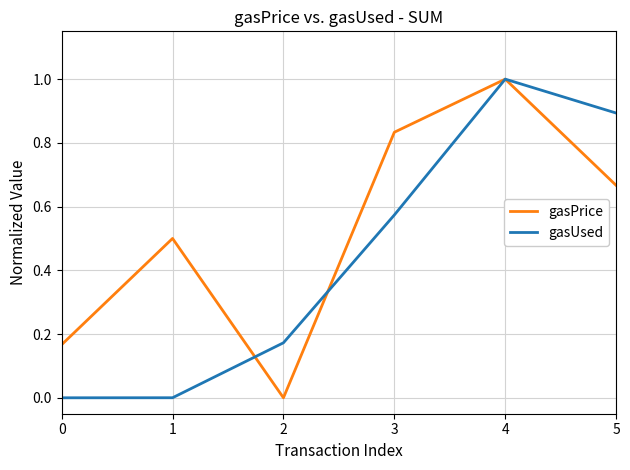

True or false: gasPrice has a value of 0.3 at 5.

False